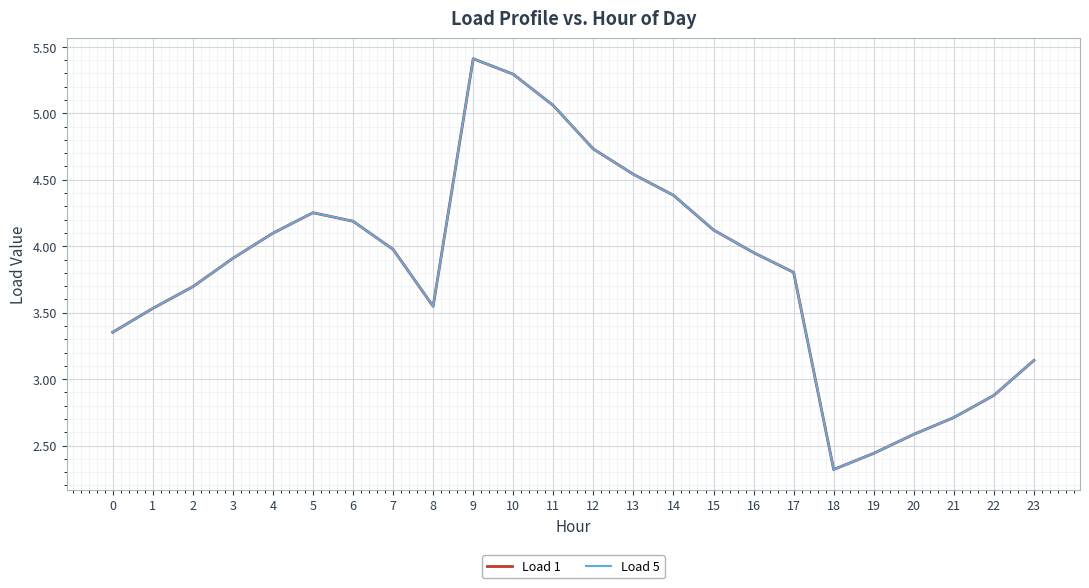

Reading left to right, what are all the values shown in this chart?

Load 1: 3.4	3.5	3.7	3.9	4.1	4.3	4.2	4.0	3.5	5.4	5.3	5.1	4.7	4.5	4.4	4.1	4.0	3.8	2.3	2.4	2.6	2.7	2.9	3.1
Load 5: 3.4	3.5	3.7	3.9	4.1	4.3	4.2	4.0	3.5	5.4	5.3	5.1	4.7	4.5	4.4	4.1	4.0	3.8	2.3	2.4	2.6	2.7	2.9	3.1